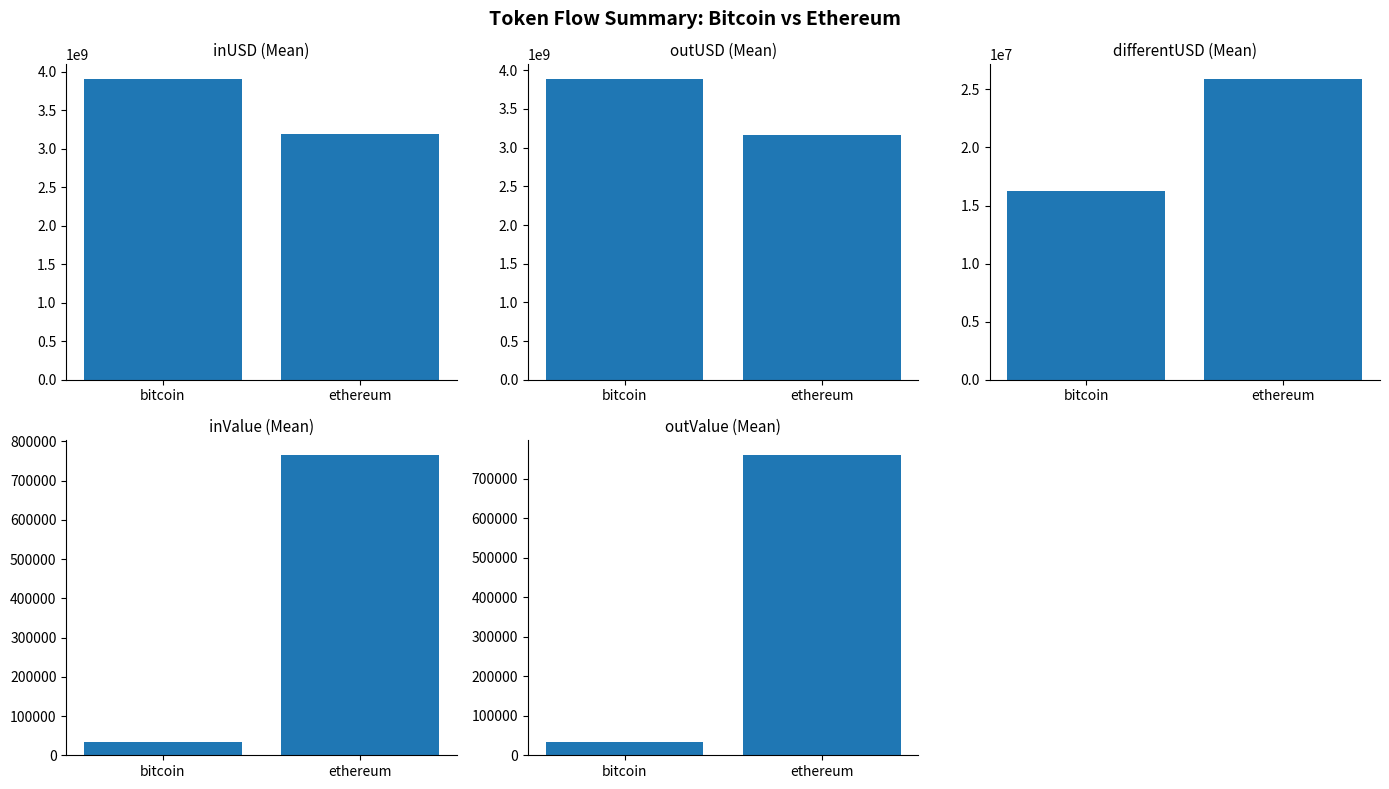

The value of inUSD (Mean) at ethereum is 3188928758.2. True or false?

True